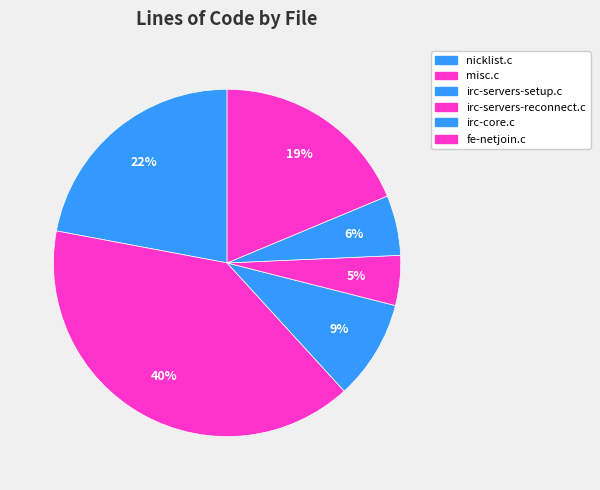

Which category has the smallest portion of the pie?

irc-servers-reconnect.c